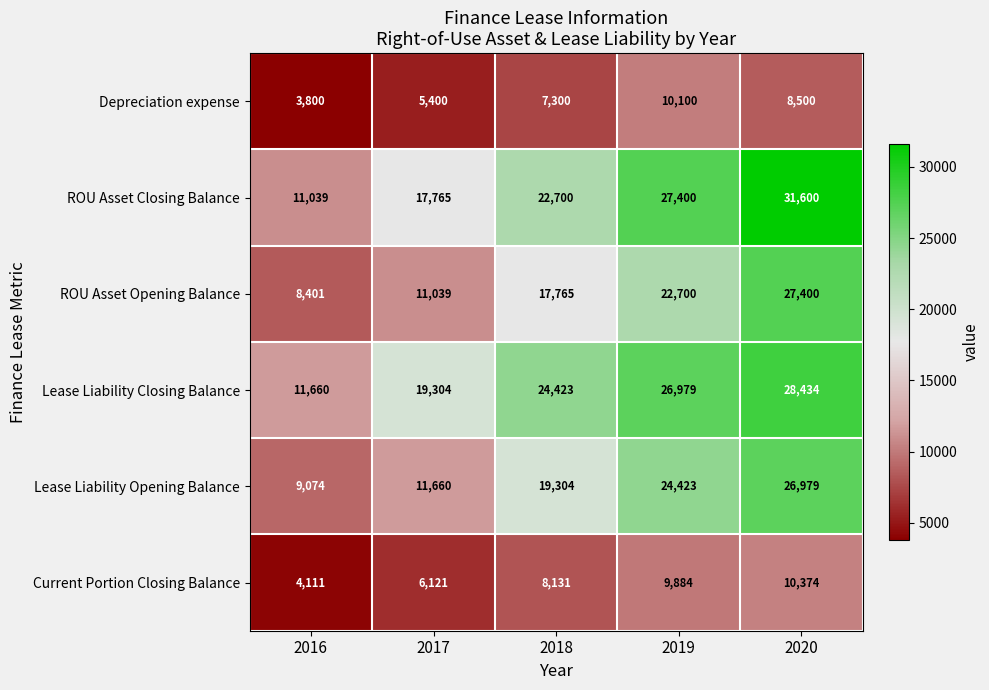

How many values in the Lease Liability Closing Balance series are below 24423?

2